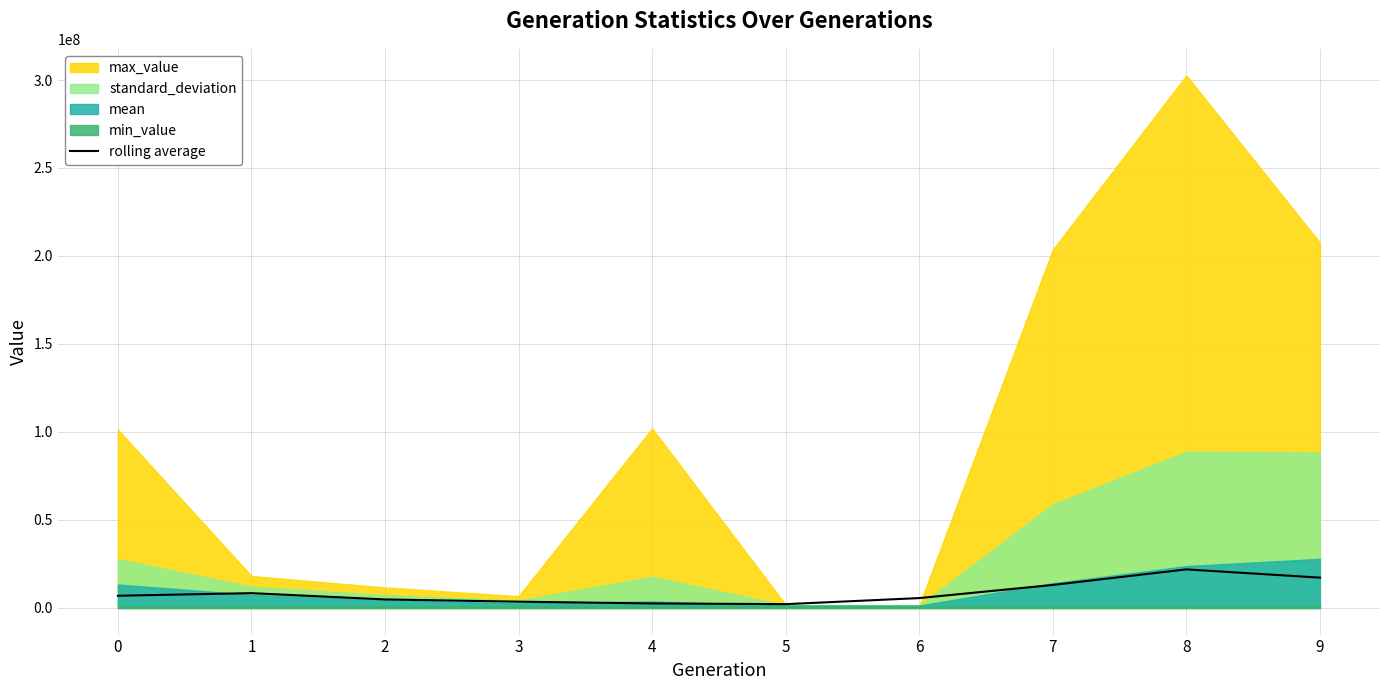

What is the sum of the values at 9 and 8?

39146179.4